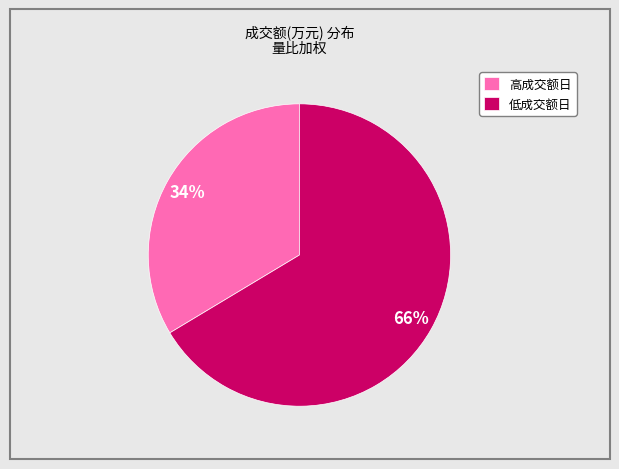

To the nearest percent, what percentage of the pie is 低成交额日?

66%